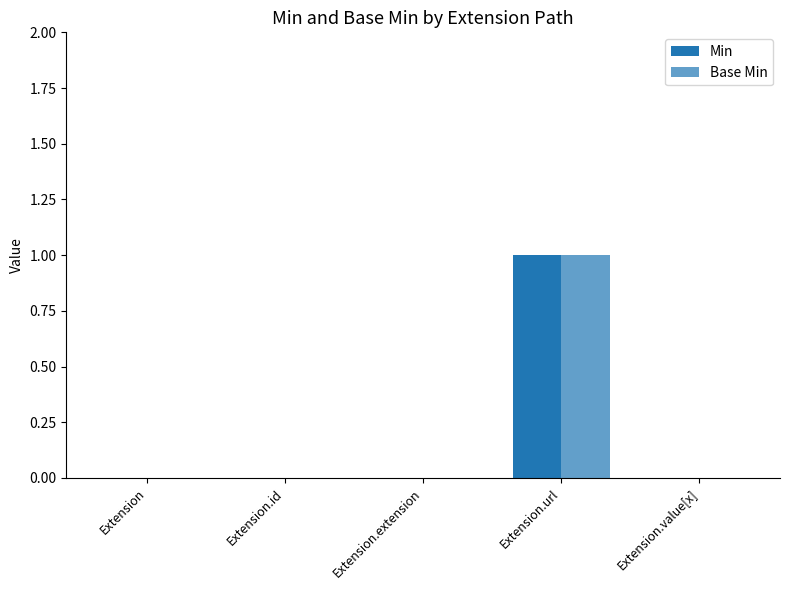

At which category is the sum across all series the highest?

Extension.url